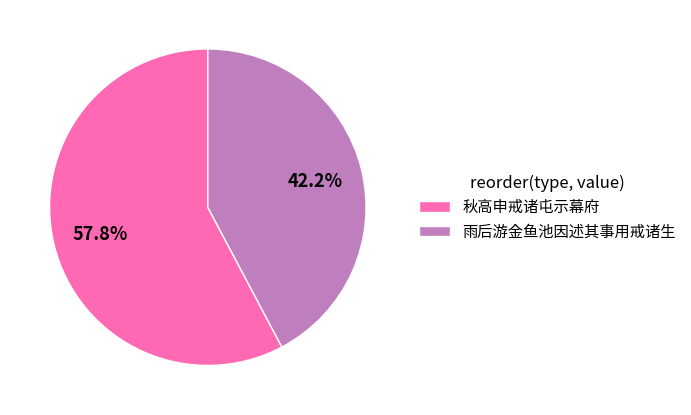

Which slice represents more than half of the pie?

秋高申戒诸屯示幕府